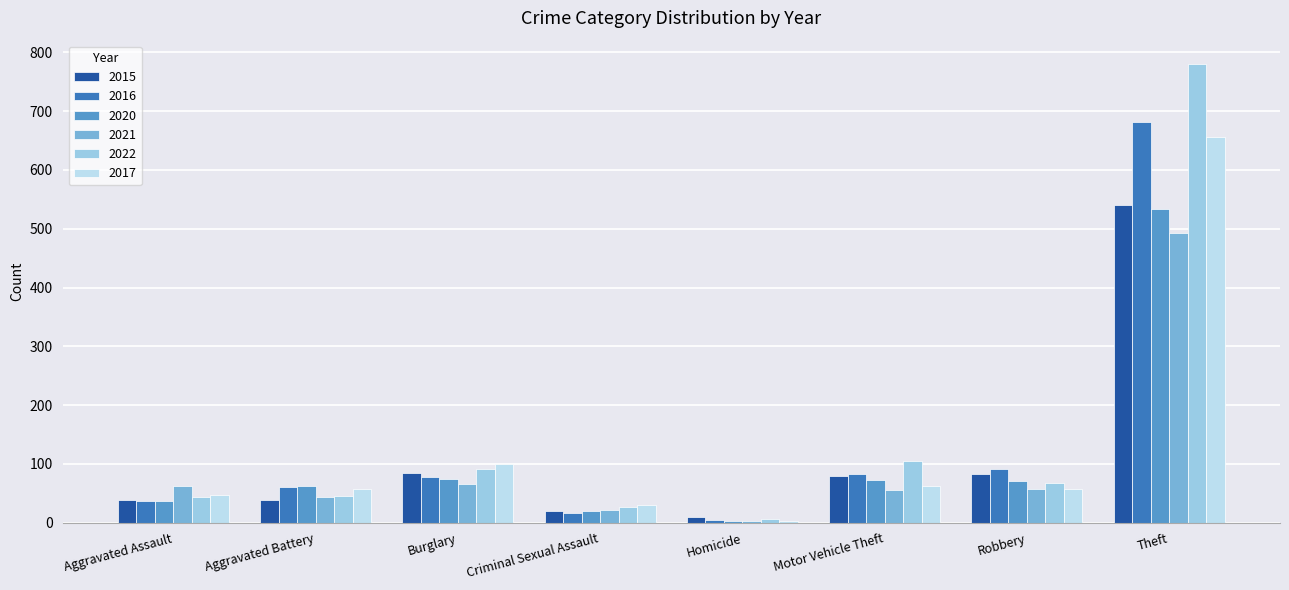

What is the sum of the 2016 values at Robbery and Criminal Sexual Assault?

108